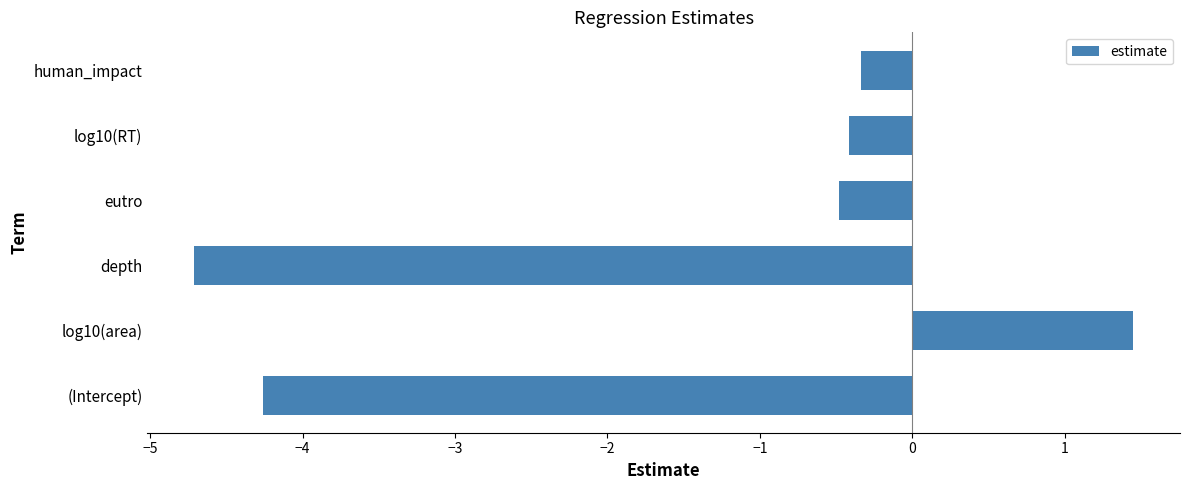

Count the number of categories in the chart.

6